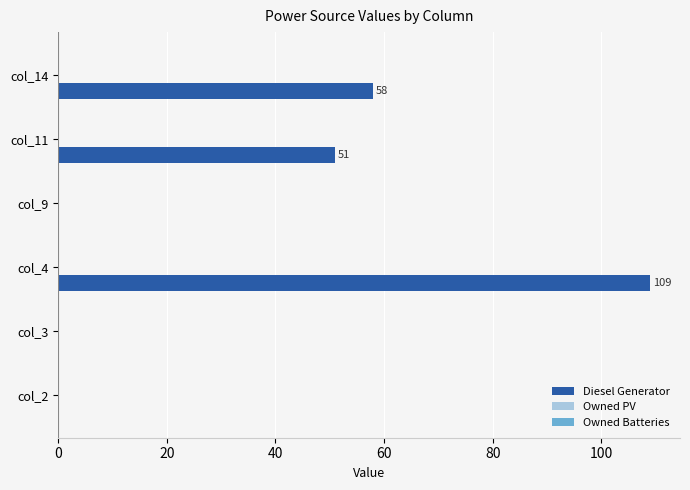

Reading top to bottom, what are all the values shown in this chart?

col_14=58	col_11=51	col_9=0	col_4=109	col_3=0	col_2=0